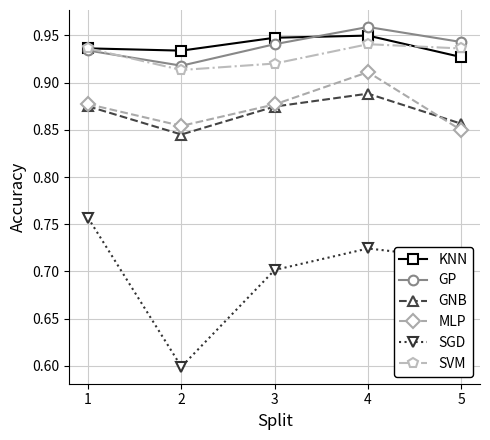

True or false: SGD and KNN cross at least once.

False